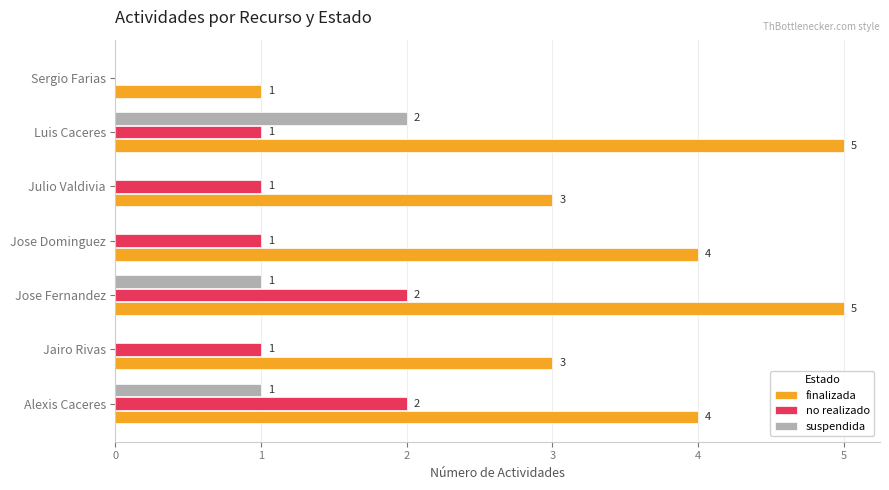

What is the sum of the suspendida values at Jose Fernandez and Luis Caceres?

3